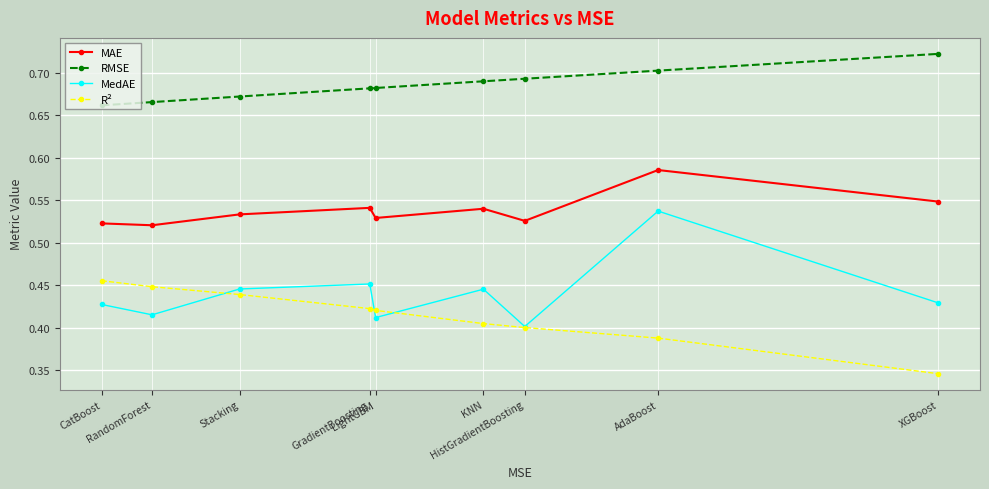

The value of MAE at CatBoost is 0.2. True or false?

False